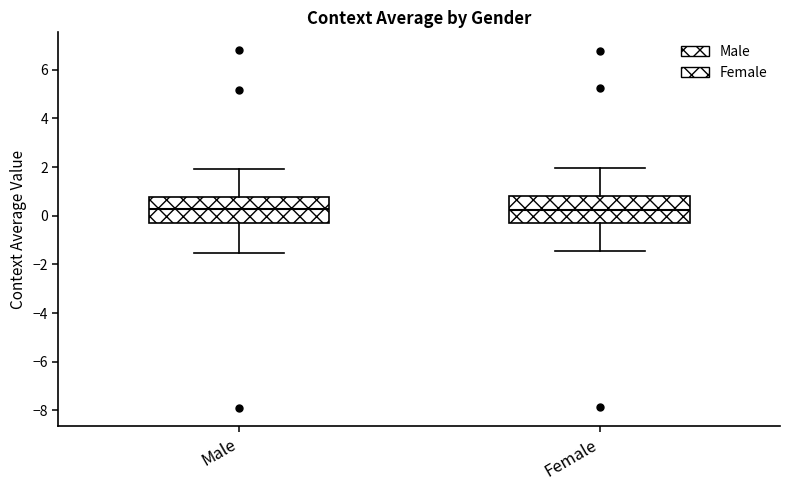

Where does the upper whisker of the box for Female end on the y-axis? The values are not printed on the chart, so give them approximately, as read against the axis.

2.0